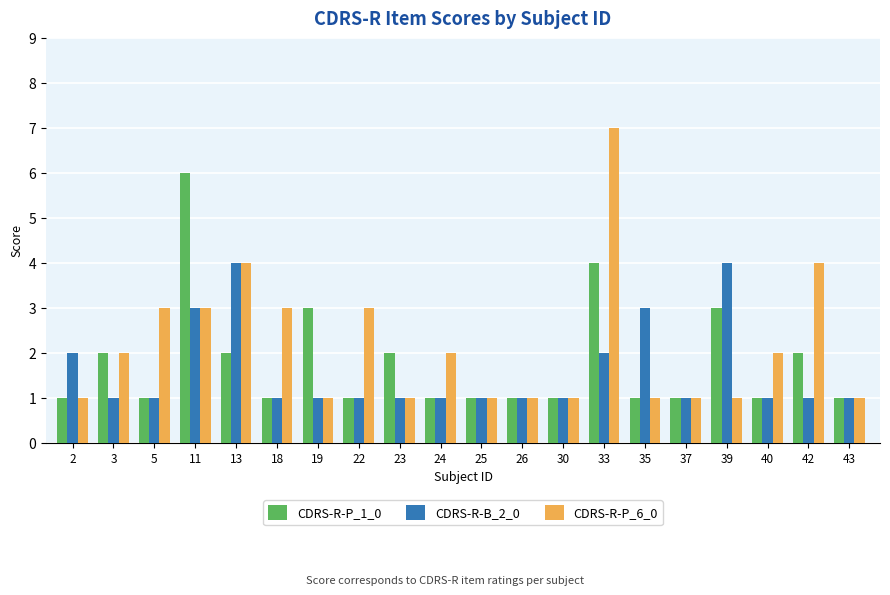

At which category is the sum across all series the highest?

33